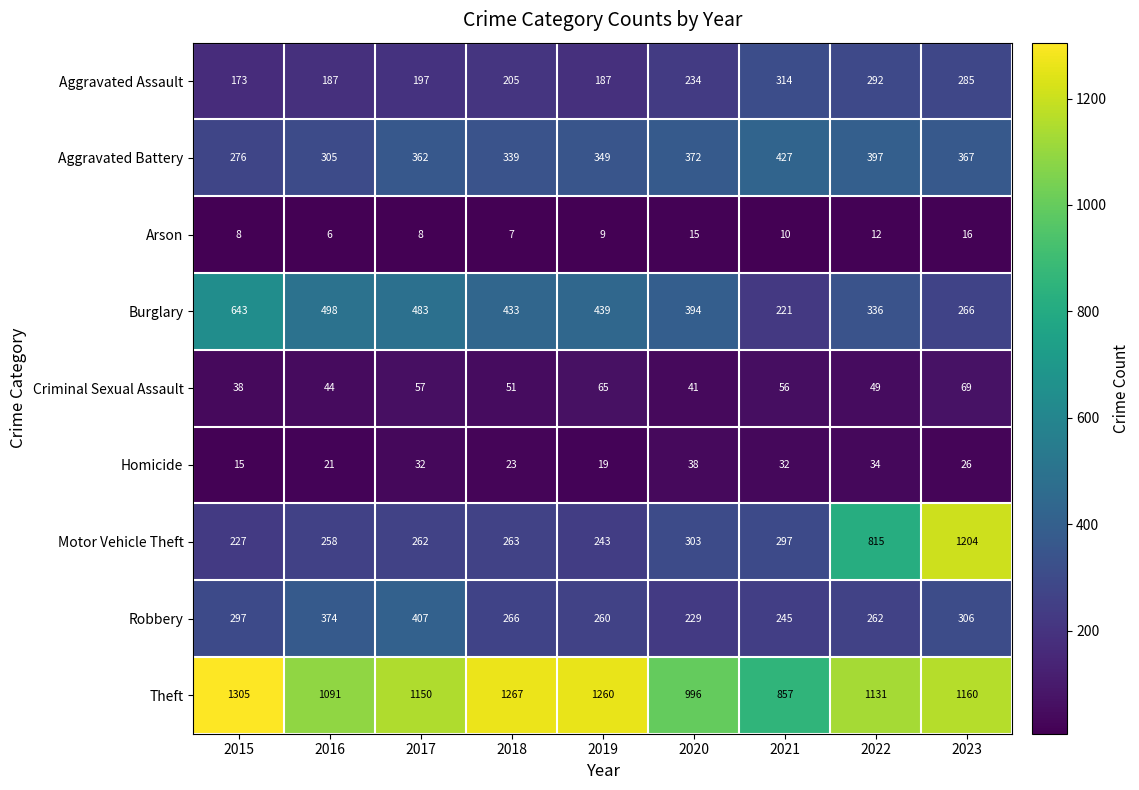

What is the difference between the second highest and minimum values in the Robbery series?

145